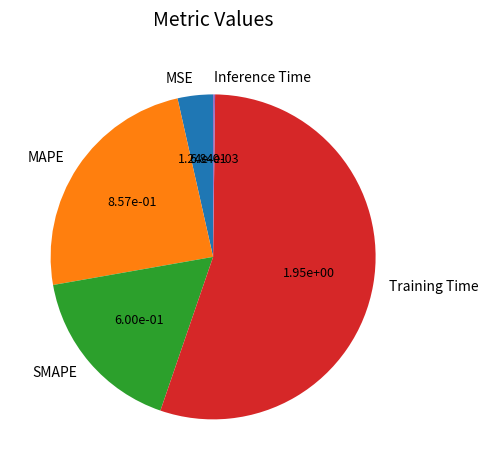

Is it true that SMAPE is 25% of the pie?

False